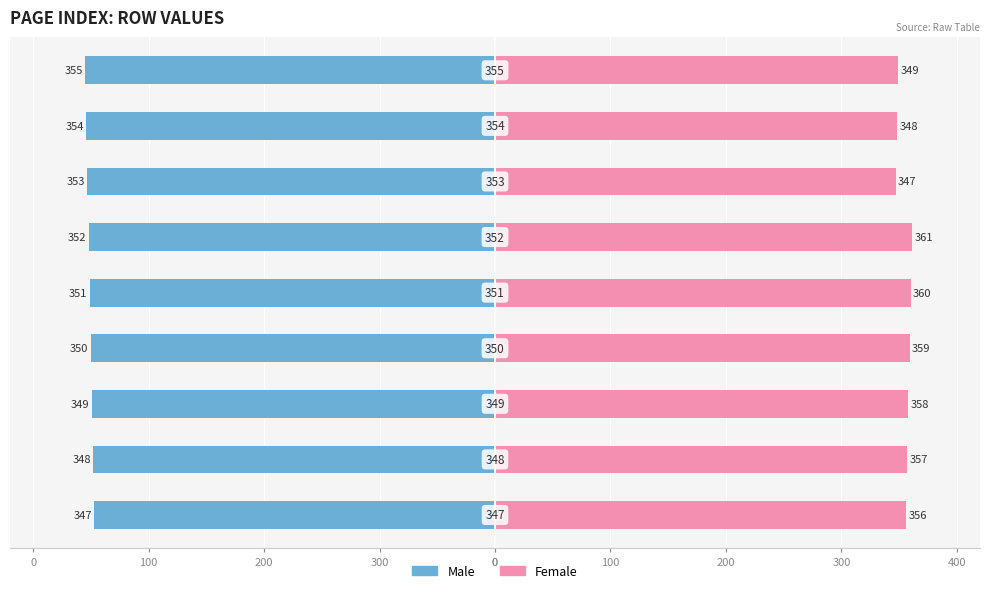

Reading right to left, what are all the values shown in this chart?

Male: -355	-354	-353	-352	-351	-350	-349	-348	-347
Female: 349	348	347	361	360	359	358	357	356